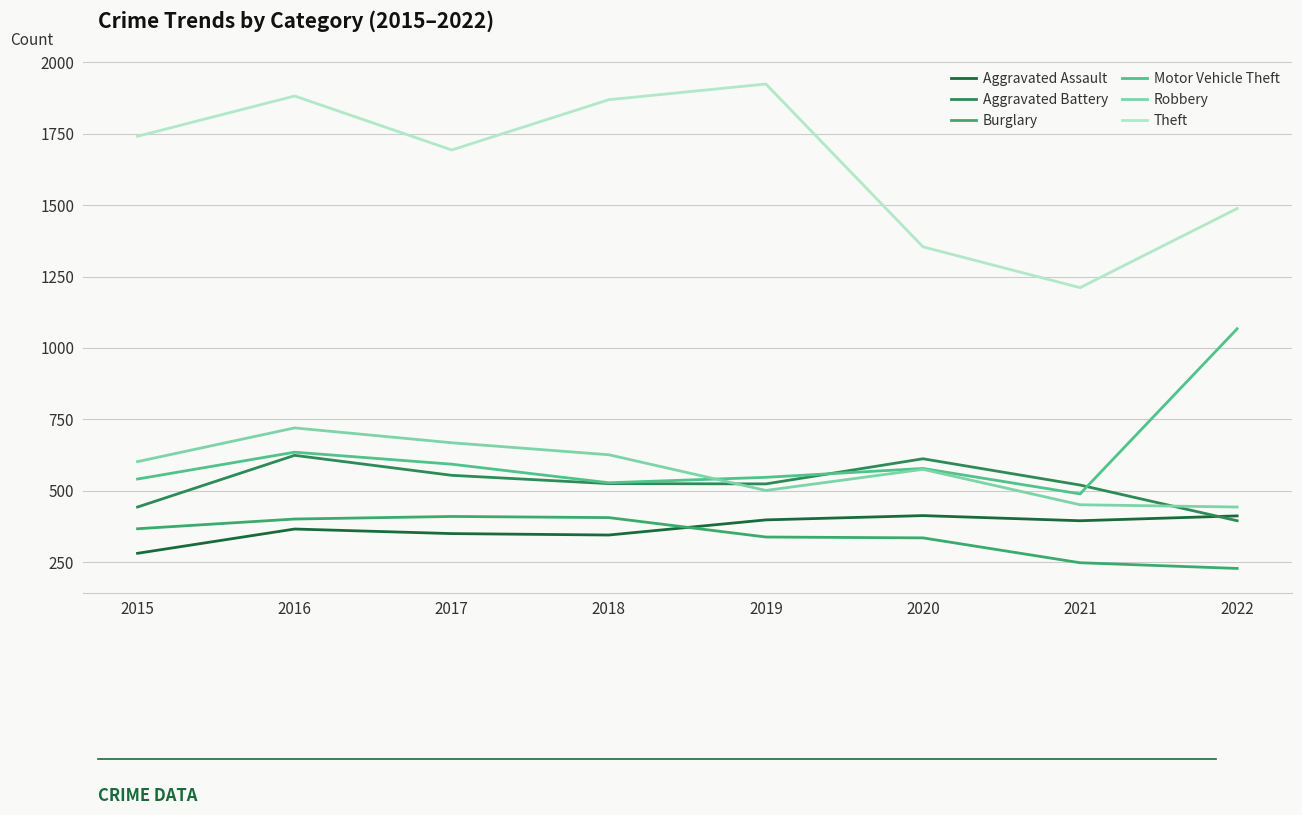

At which category does Theft reach its first local valley?

2017